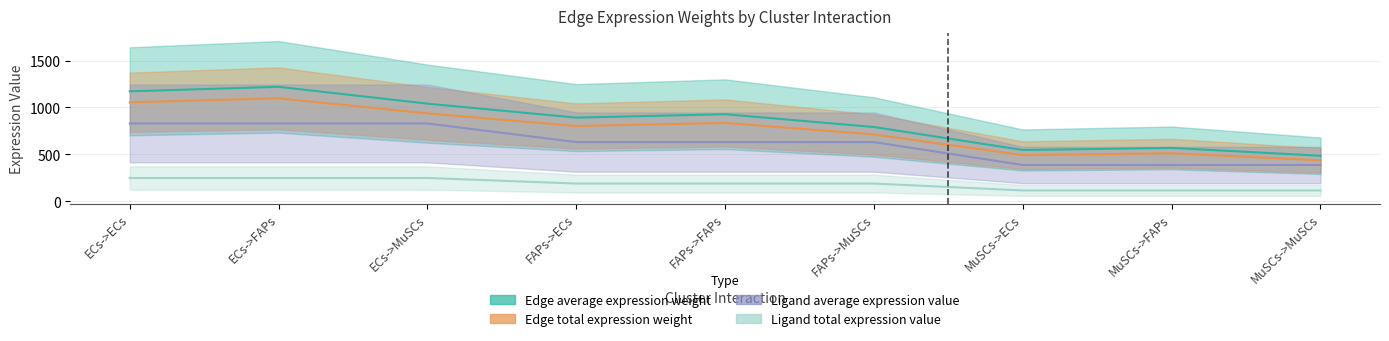

True or false: Ligand average expression value and Edge total expression weight intersect in this chart.

False